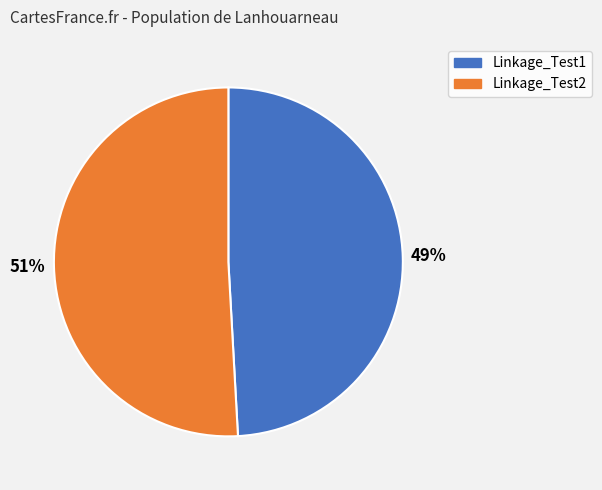

Rank the categories by value from highest to lowest.

Linkage_Test2, Linkage_Test1